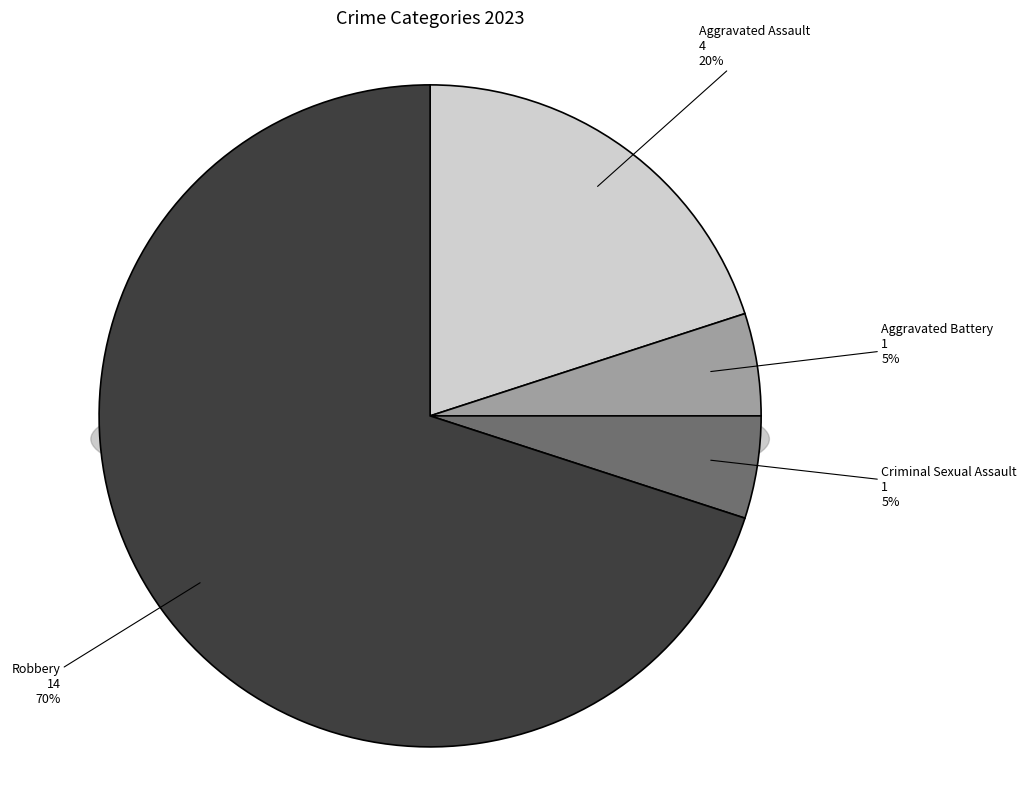

How many segments does this pie chart have?

4